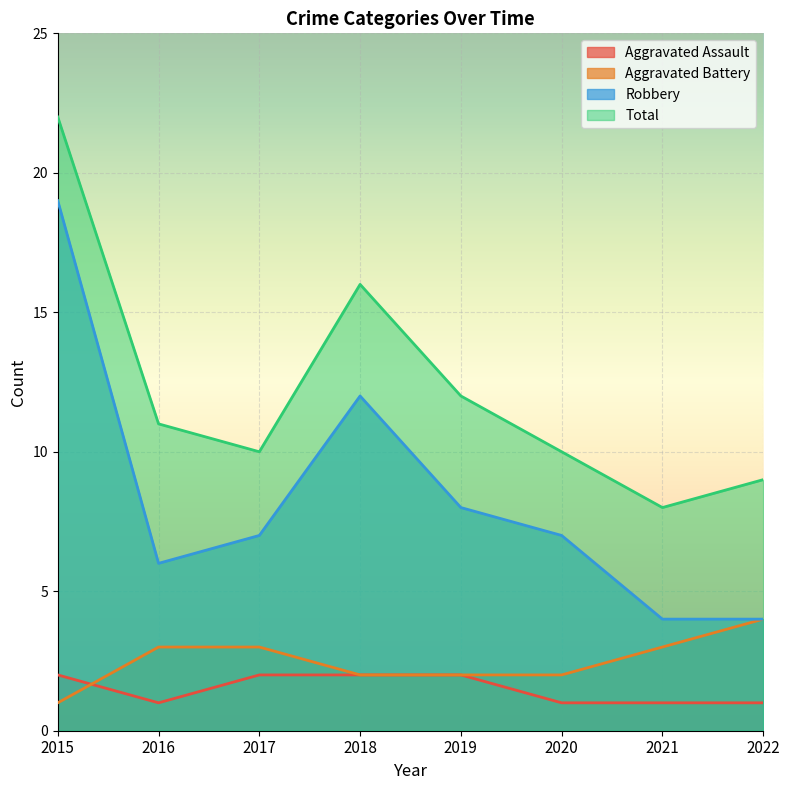

Is the value of Aggravated Assault at 2017 greater than the value of Total at 2017?

No